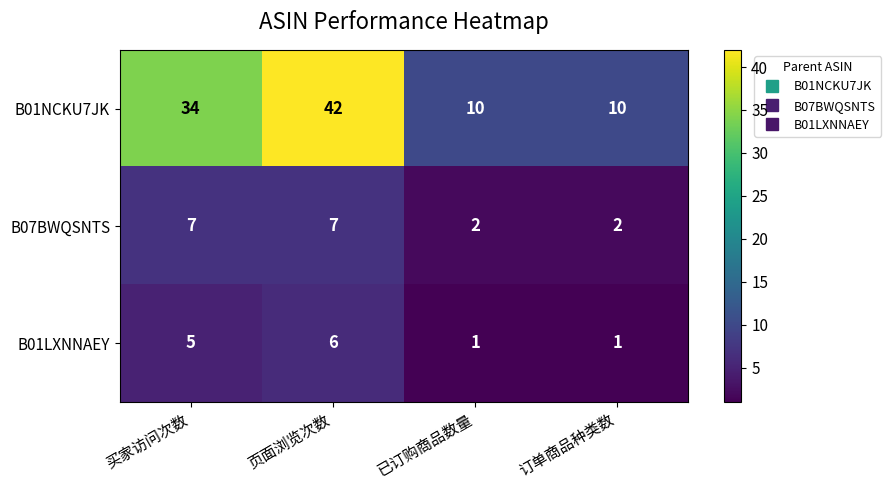

Where is B01NCKU7JK nearest to the value 26?

买家访问次数